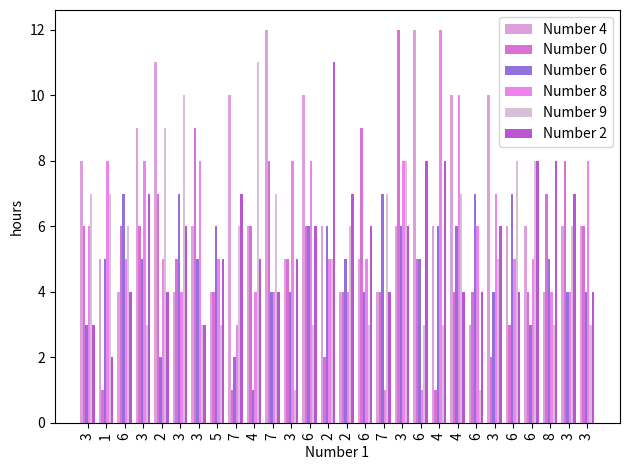

What is the sum of all Number 9 values?

152